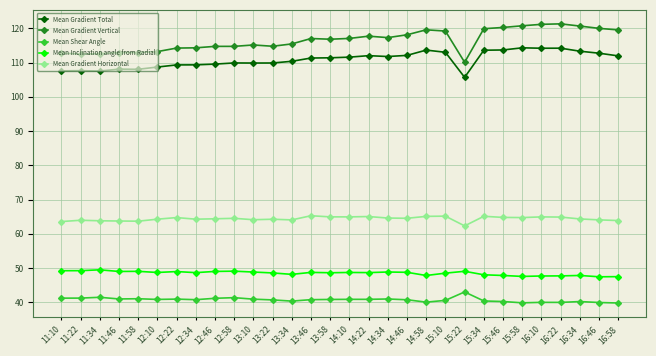

Does the chart display data point markers on the line(s)?

Yes